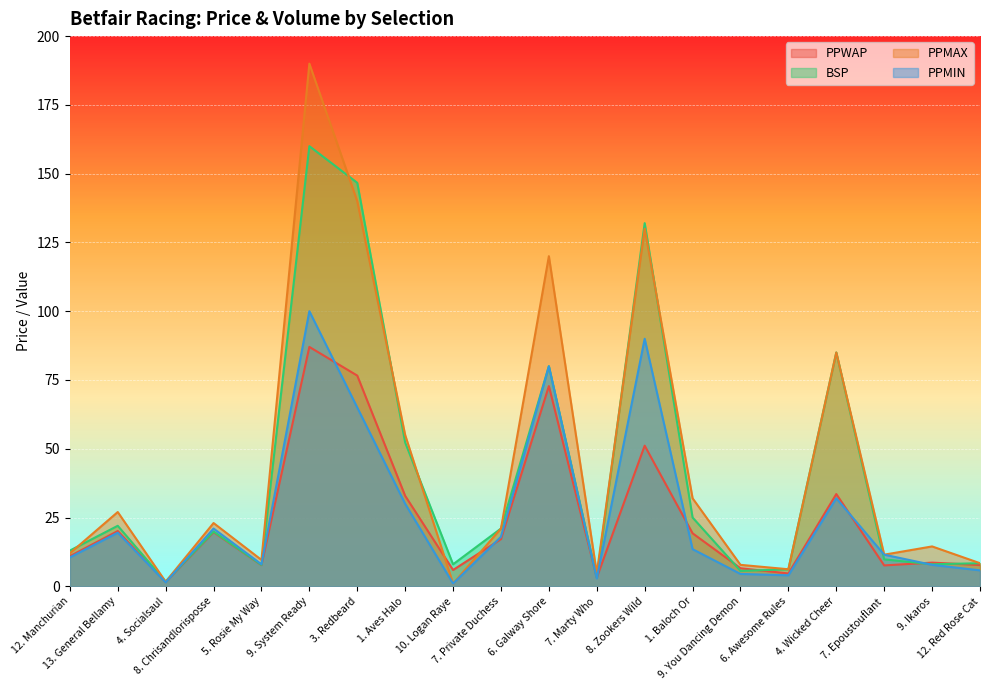

The value of PPMIN at 12. Red Rose Cat is 2.6. True or false?

False